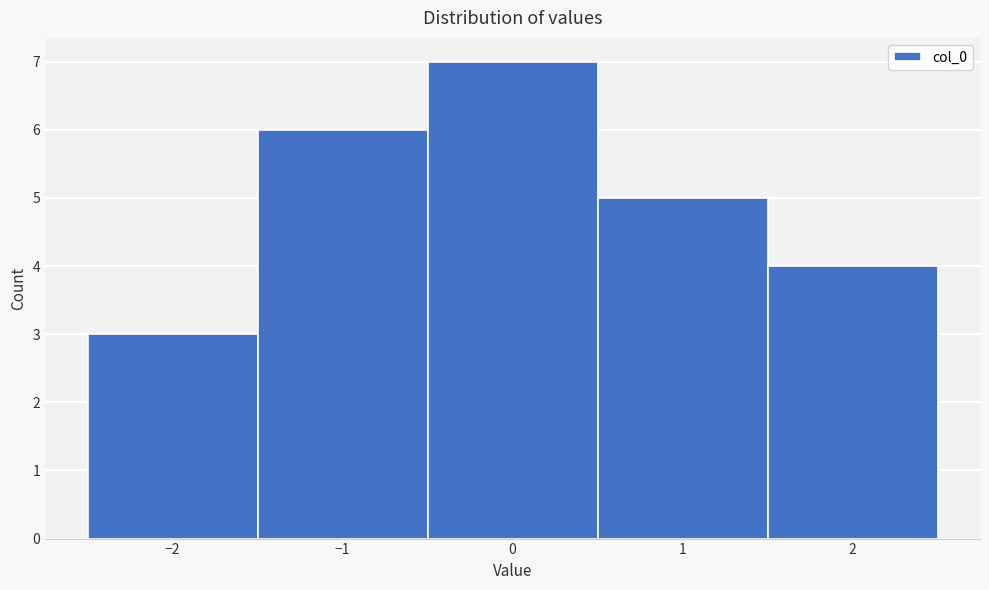

What is the height of the bar covering -1.5 to -0.5 on the x-axis? The values are not printed on the chart, so give them approximately, as read against the axis.

6